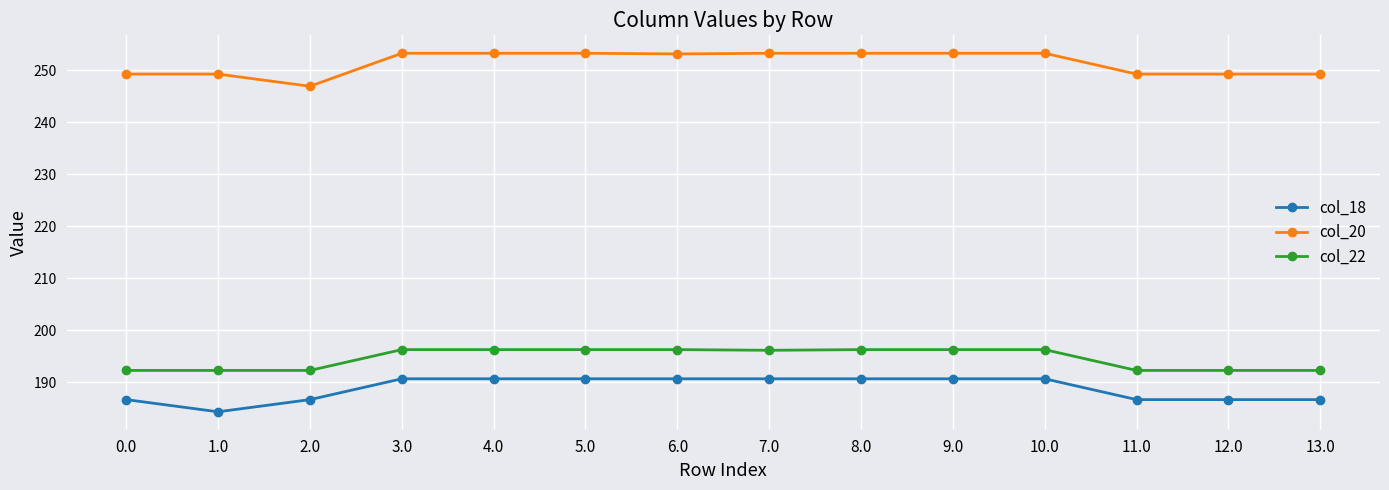

At how many categories does at least one series exceed 239?

14